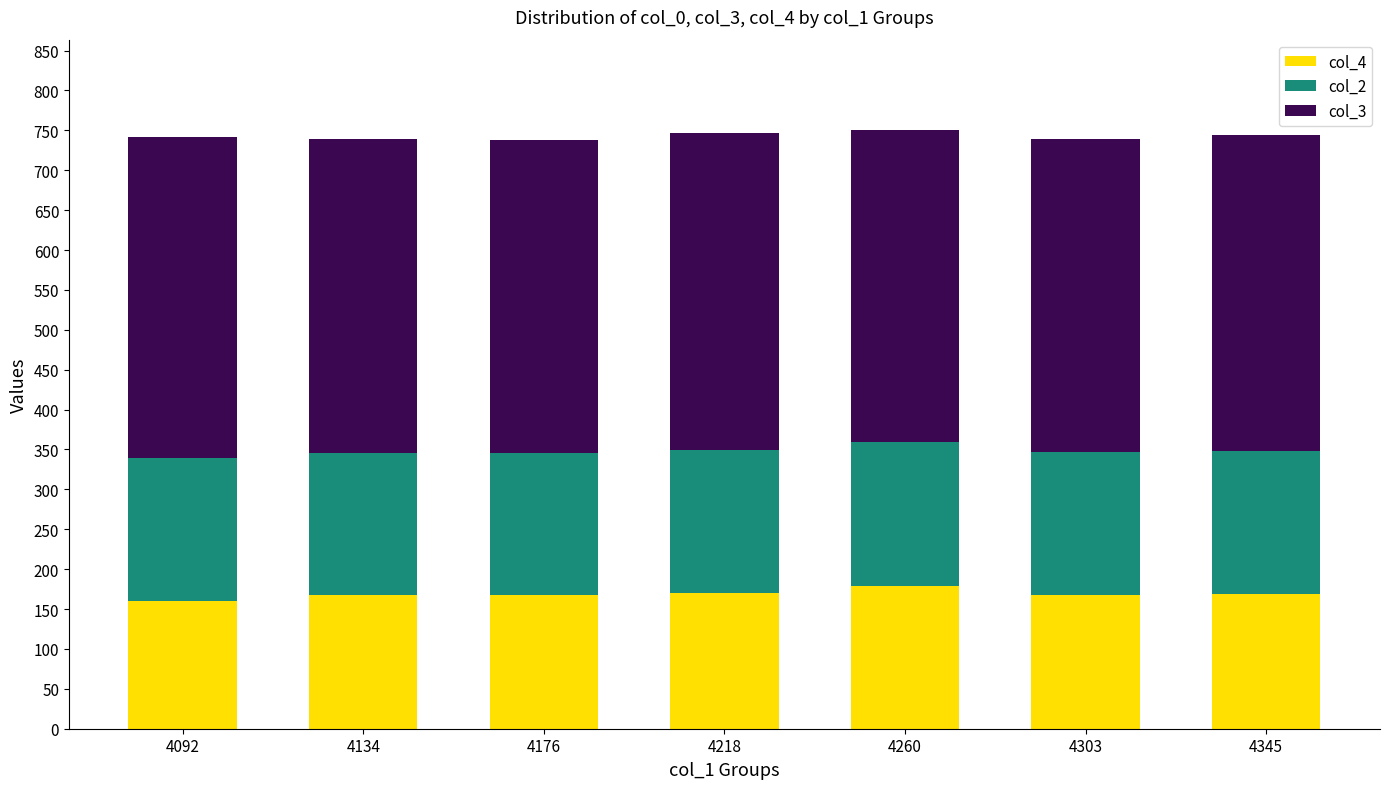

What is the total value across all series at 4134?

739